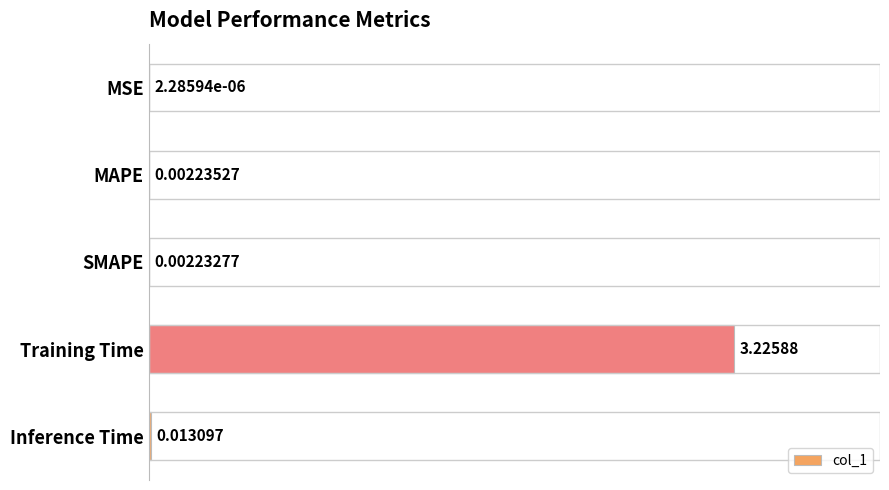

Which has a higher value, MAPE or Training Time?

Training Time